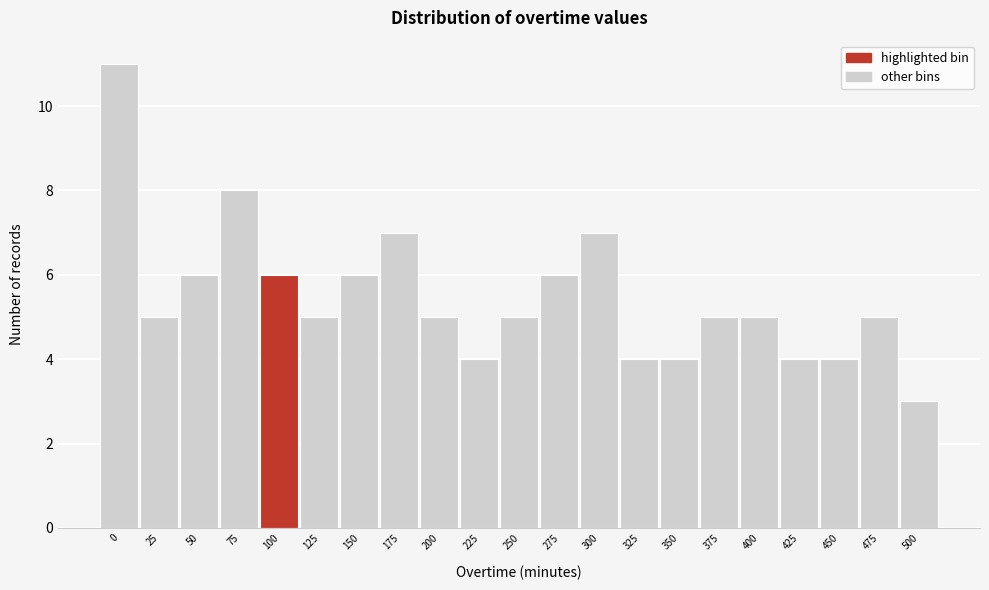

Reading right to left, transcribe all the data shown in this chart.

500=3	475=5	450=4	425=4	400=5	375=5	350=4	325=4	300=7	275=6	250=5	225=4	200=5	175=7	150=6	125=5	100=6	75=8	50=6	25=5	0=11